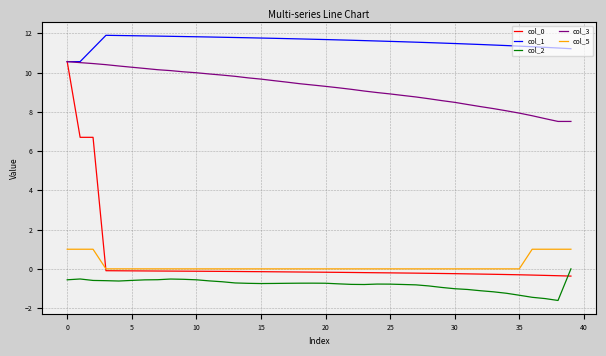

True or false: col_2 and col_0 intersect in this chart.

True